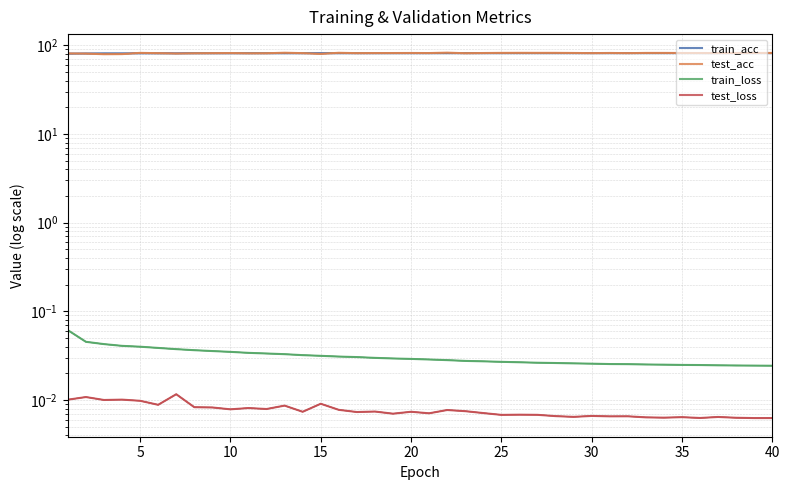

True or false: test_acc and train_loss intersect in this chart.

False